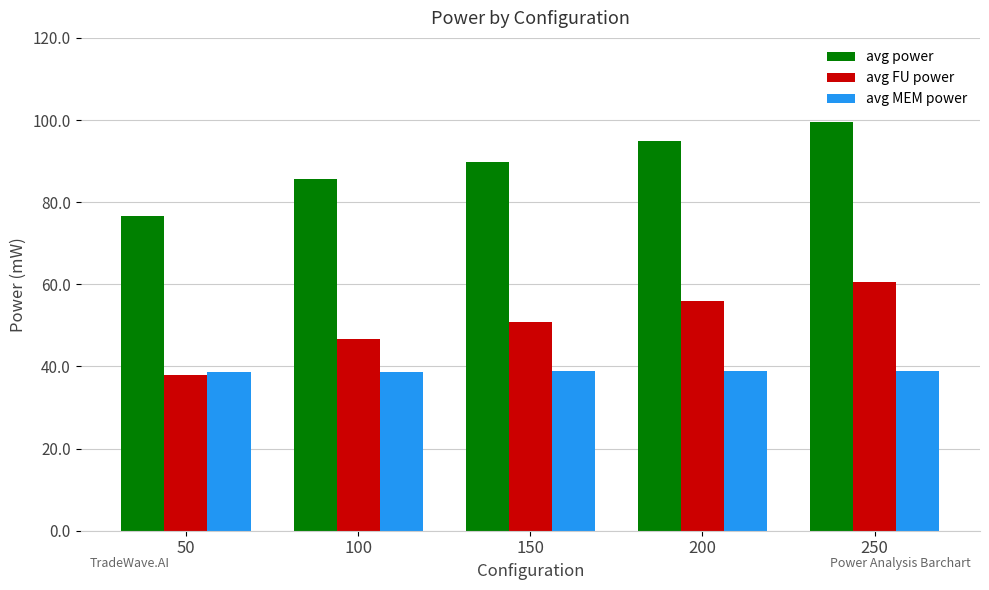

What is the sum of the avg power values at 100 and 150?

175.3